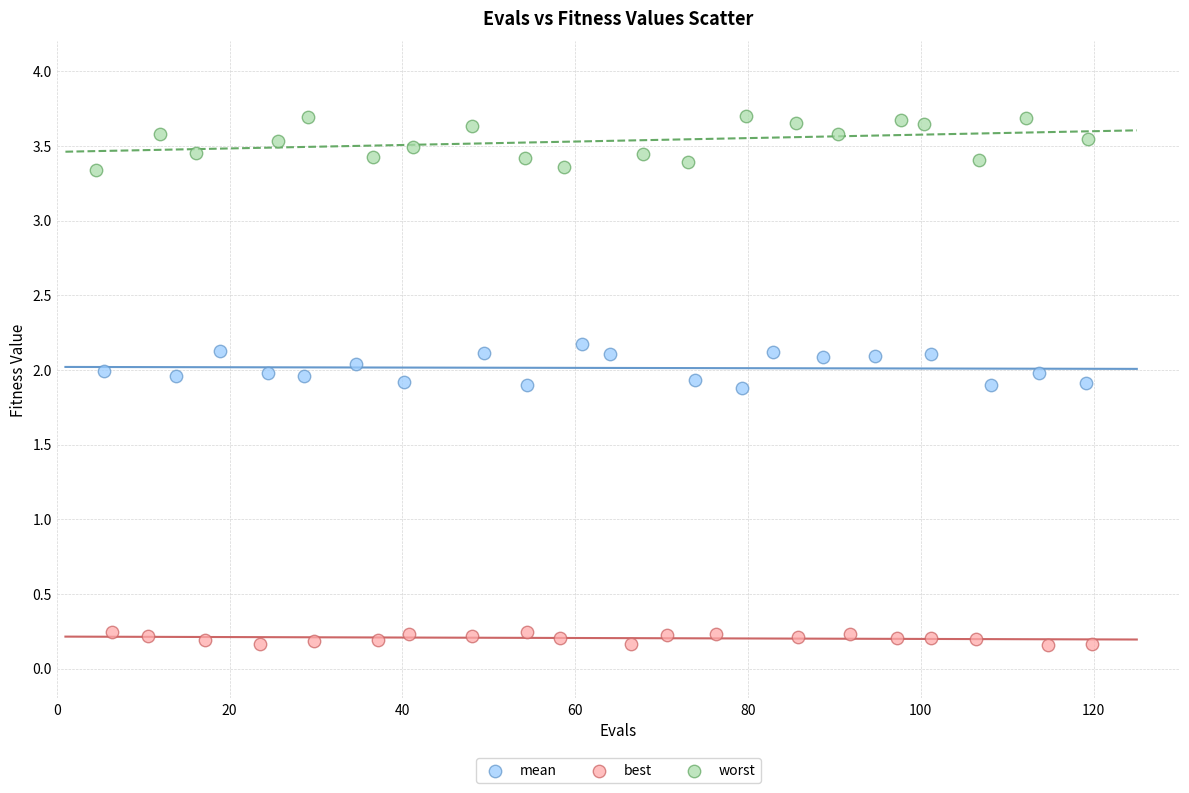

Which series has the largest Y range (max minus min)?

worst